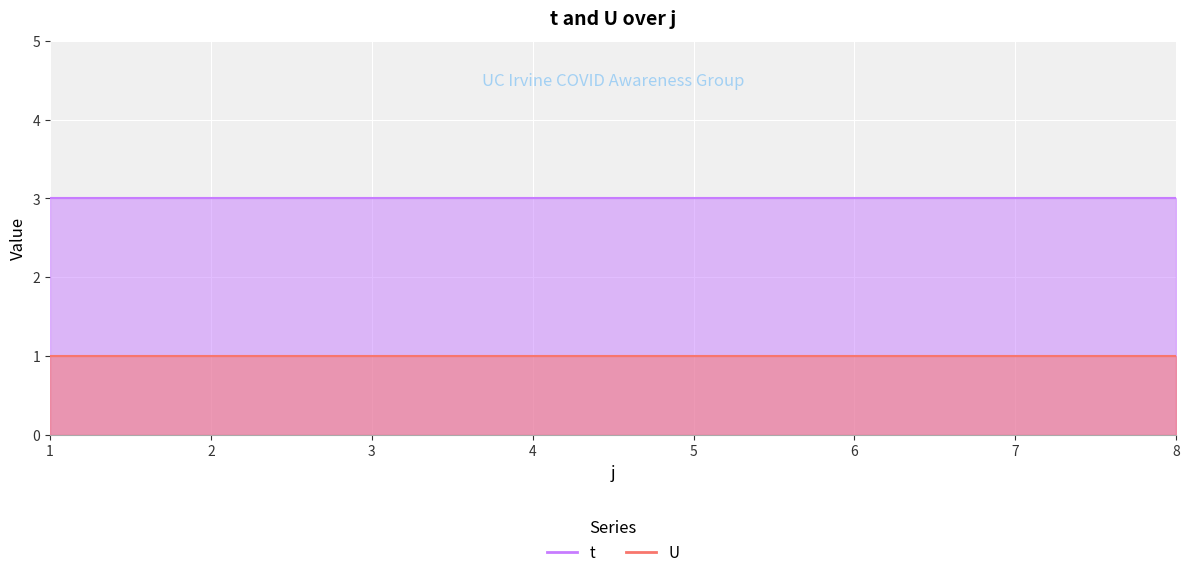

What is the smallest value displayed?

1